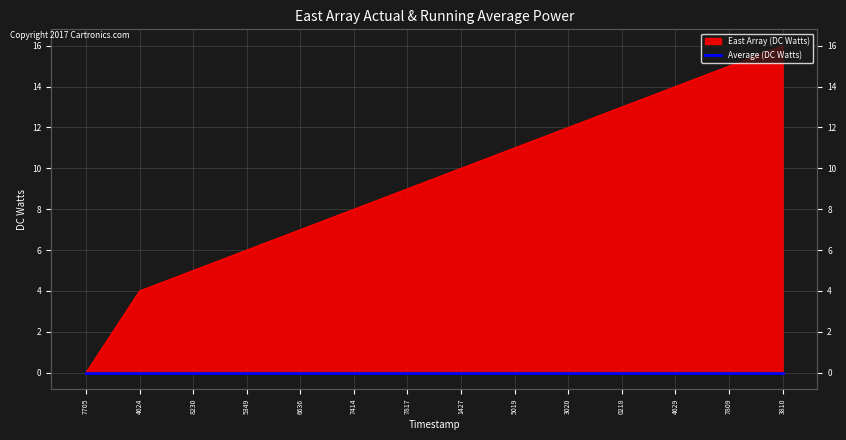

Read the value at 1427.

10